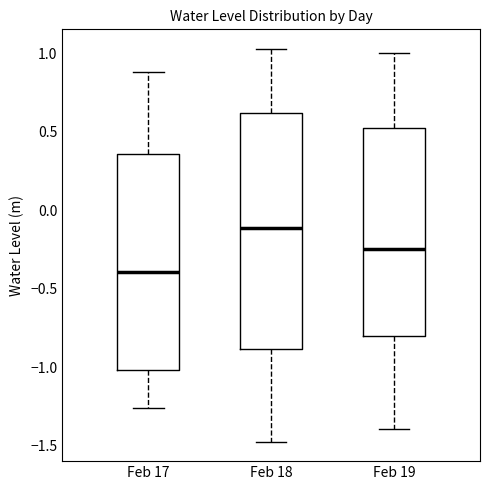

Reading left to right, read every box against the y-axis: the position of its median line, the range the box covers, and the ends of its whiskers. The values are not printed on the chart, so give them approximately, as read against the axis.

Feb 17: median -0.40, box -1.00 to 0.35, whiskers -1.25 to 0.90
Feb 18: median -0.10, box -0.90 to 0.60, whiskers -1.45 to 1.05
Feb 19: median -0.25, box -0.80 to 0.55, whiskers -1.40 to 1.00